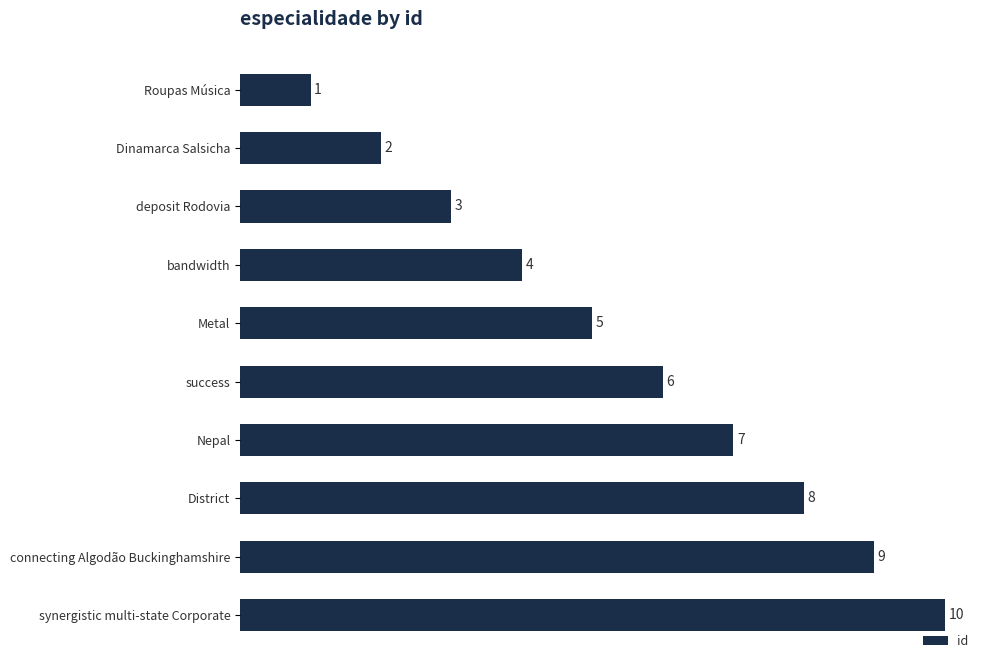

Count the number of data series in this chart.

1